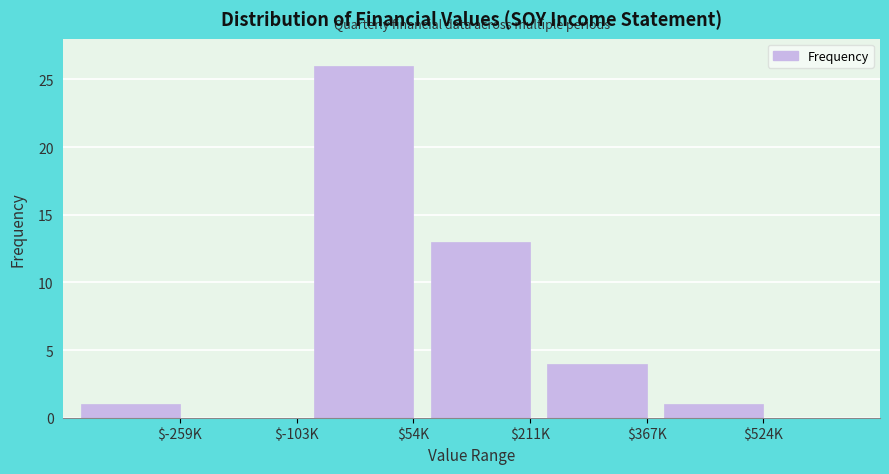

What is the sum of all values?

45